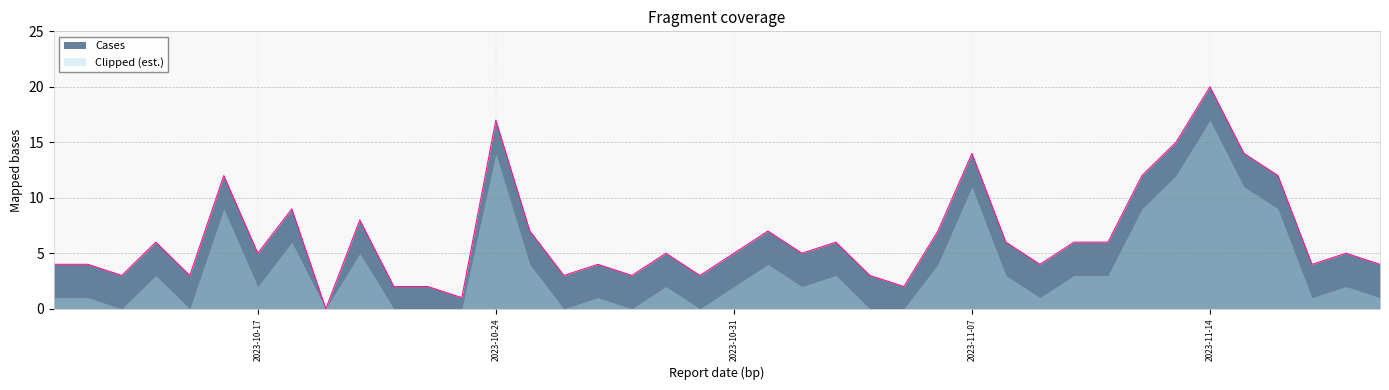

Which series has the widest spread of values?

Cases